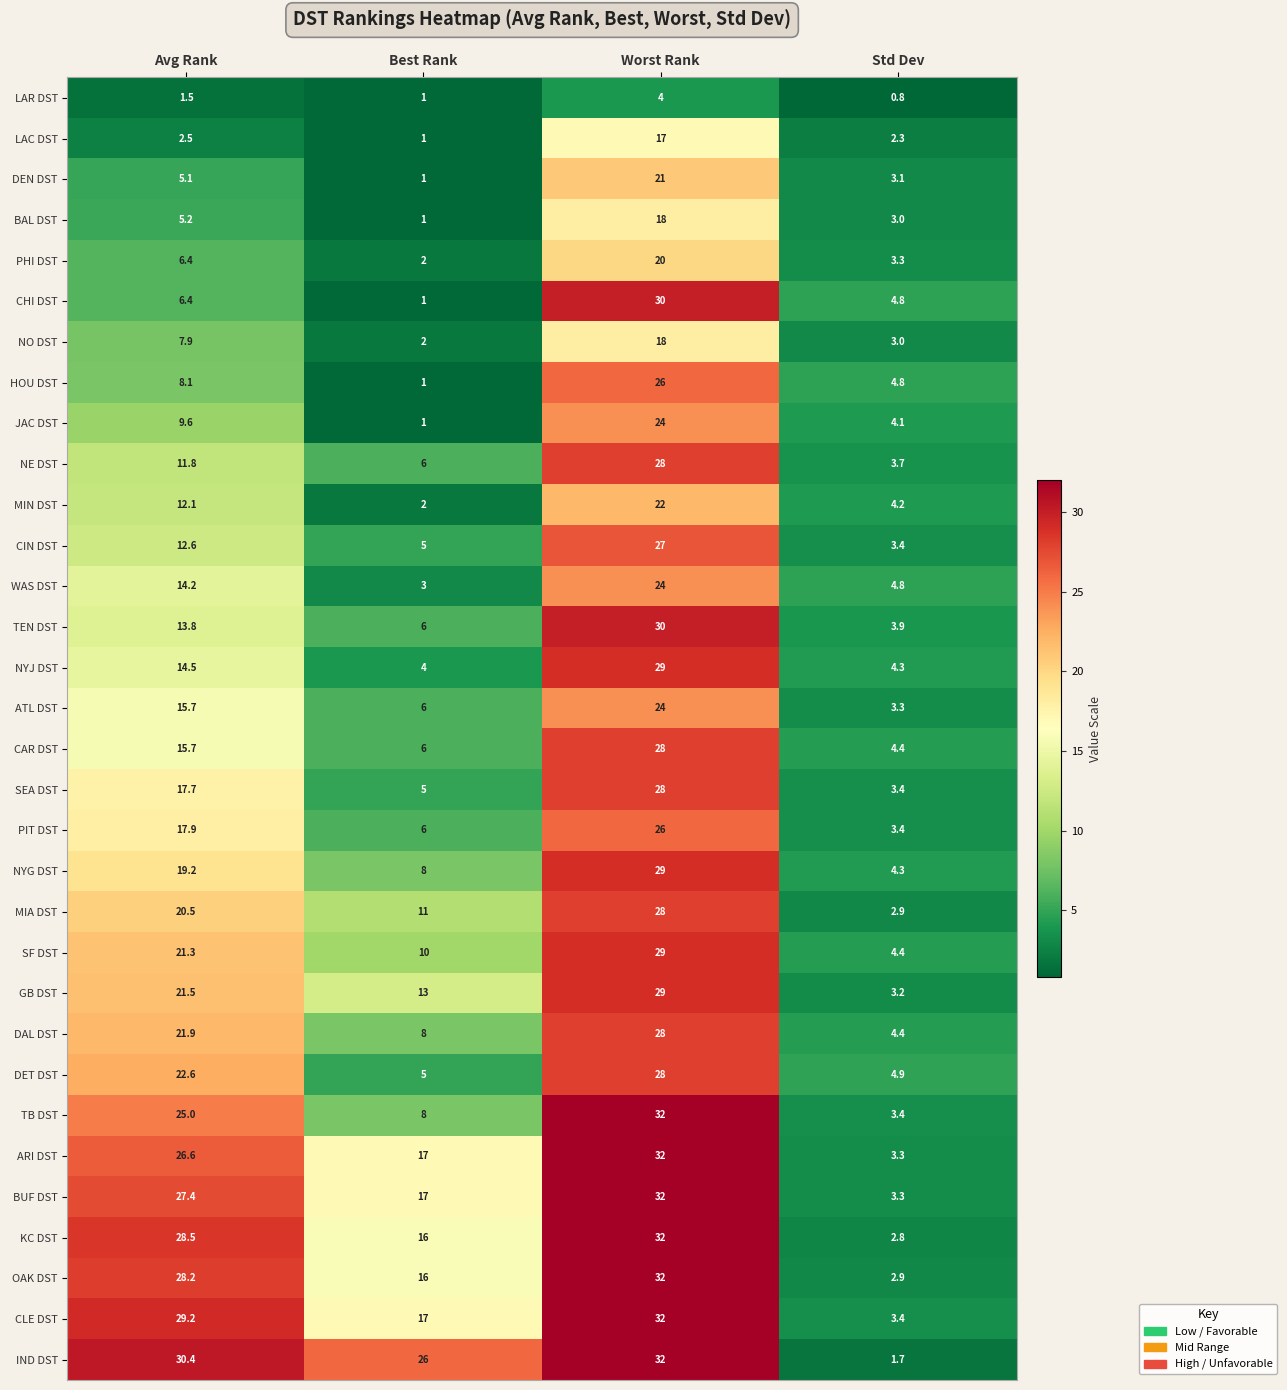

How many values in the NE DST series exceed 11?

2